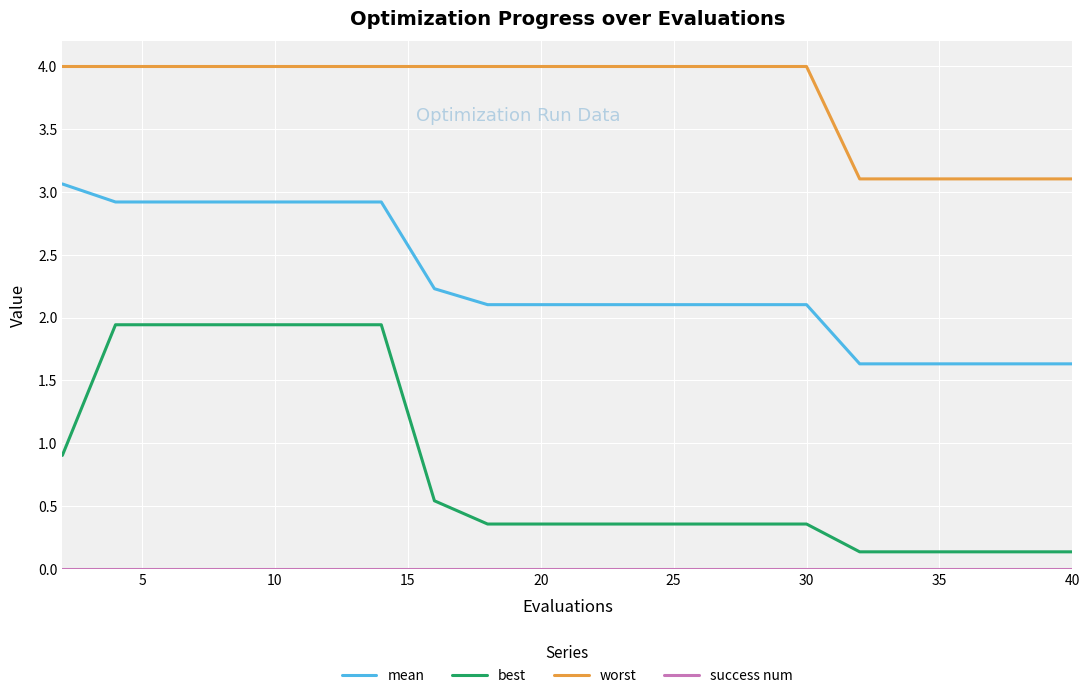

Which series has the largest range (max minus min)?

best